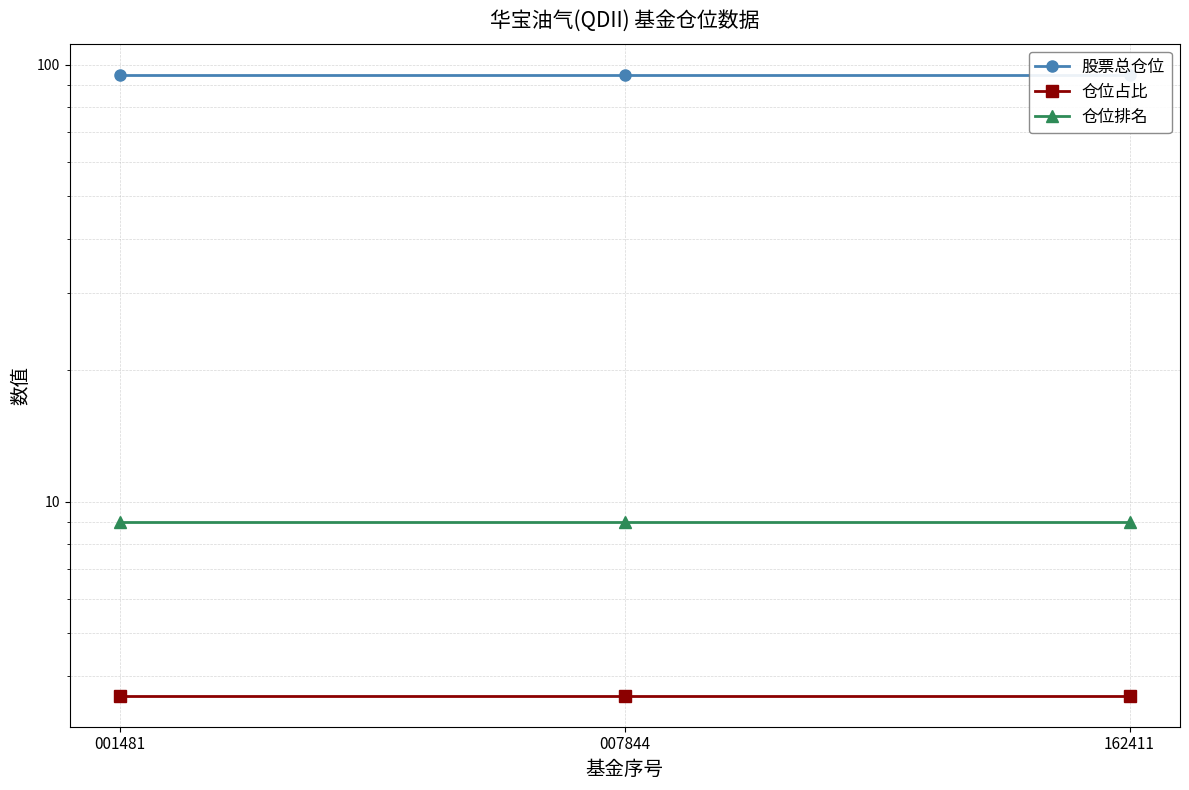

Which label corresponds to the smallest value in the chart?

001481